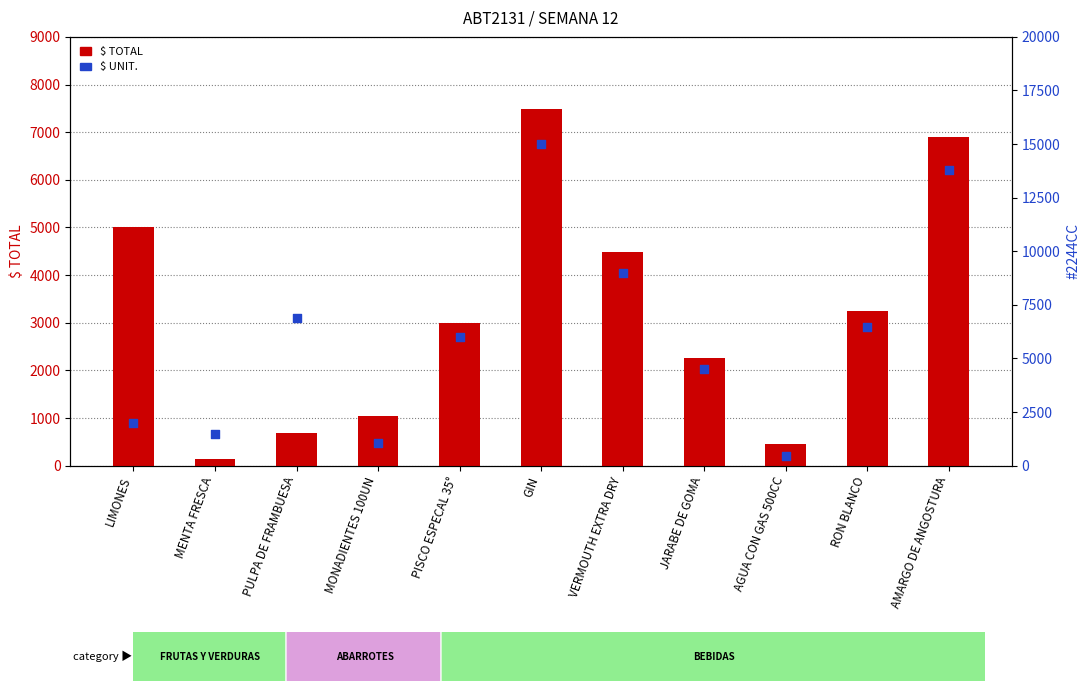

What are all the series names shown in the legend?

$ TOTAL, $ UNIT.